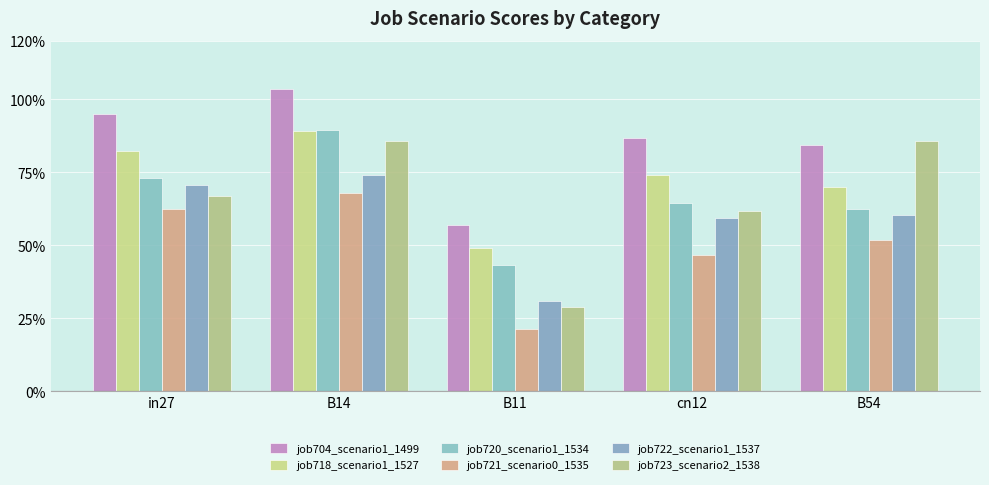

Is the value of job704_scenario1_1499 at B54 greater than the value of job721_scenario0_1535 at B54?

Yes